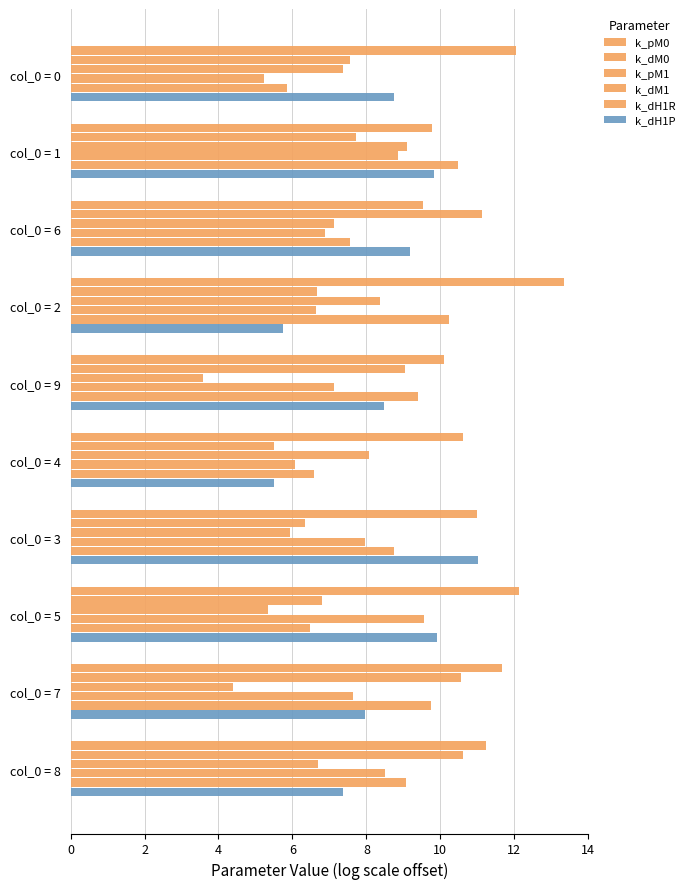

How many data points in k_pM1 are above 7?

5